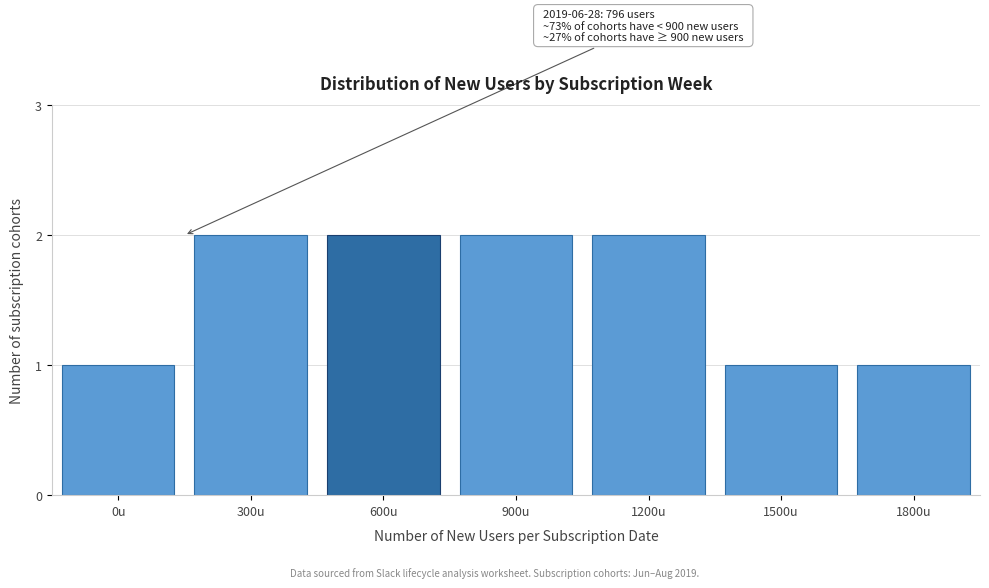

Reading right to left, list all the values displayed in this chart.

1800u=1	1500u=1	1200u=2	900u=2	600u=2	300u=2	0u=1